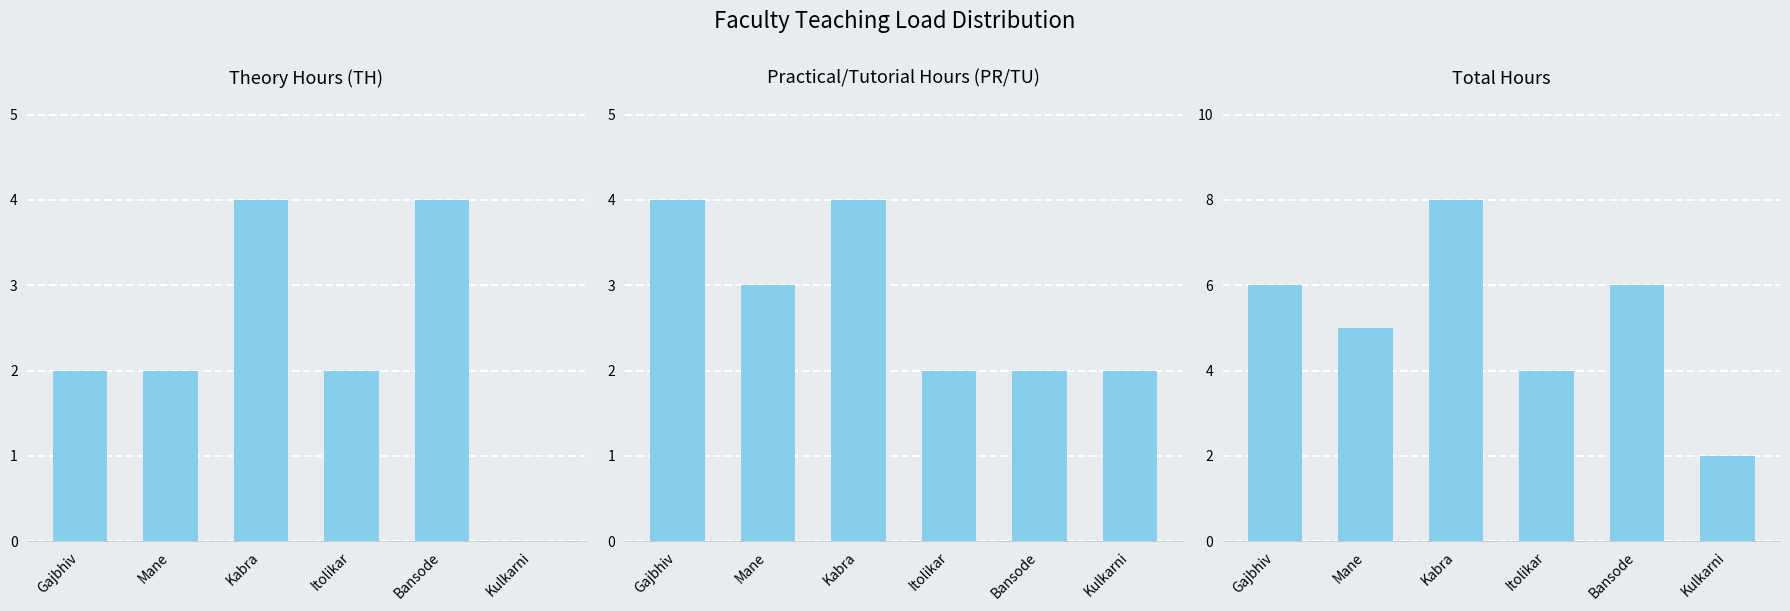

How many data points does each series have?

6